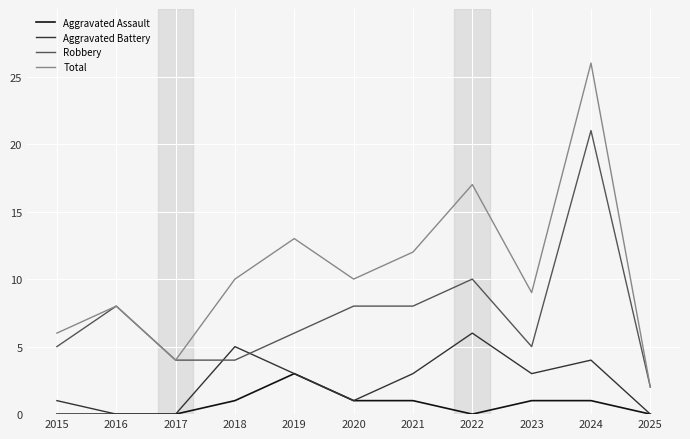

What is the average value of the Aggravated Battery series?

2